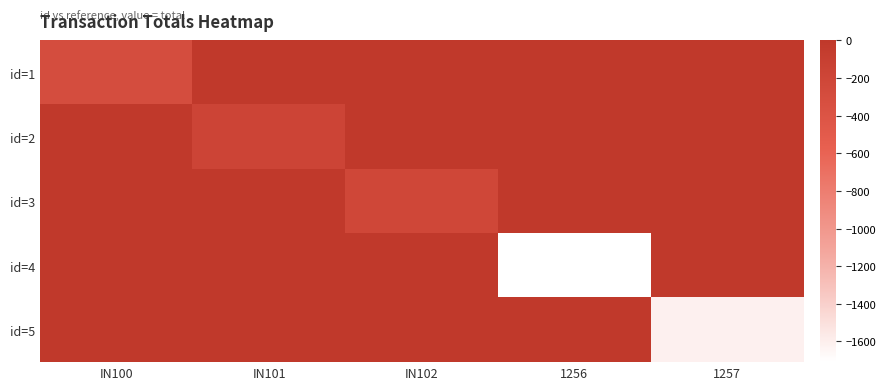

Reading left to right, transcribe all the data shown in this chart.

id=1: IN100=-300	IN101=0	IN102=0	1256=0	1257=0
id=2: IN100=0	IN101=-180	IN102=0	1256=0	1257=0
id=3: IN100=0	IN101=0	IN102=-220	1256=0	1257=0
id=4: IN100=0	IN101=0	IN102=0	1256=-1710	1257=0
id=5: IN100=0	IN101=0	IN102=0	1256=0	1257=-1610